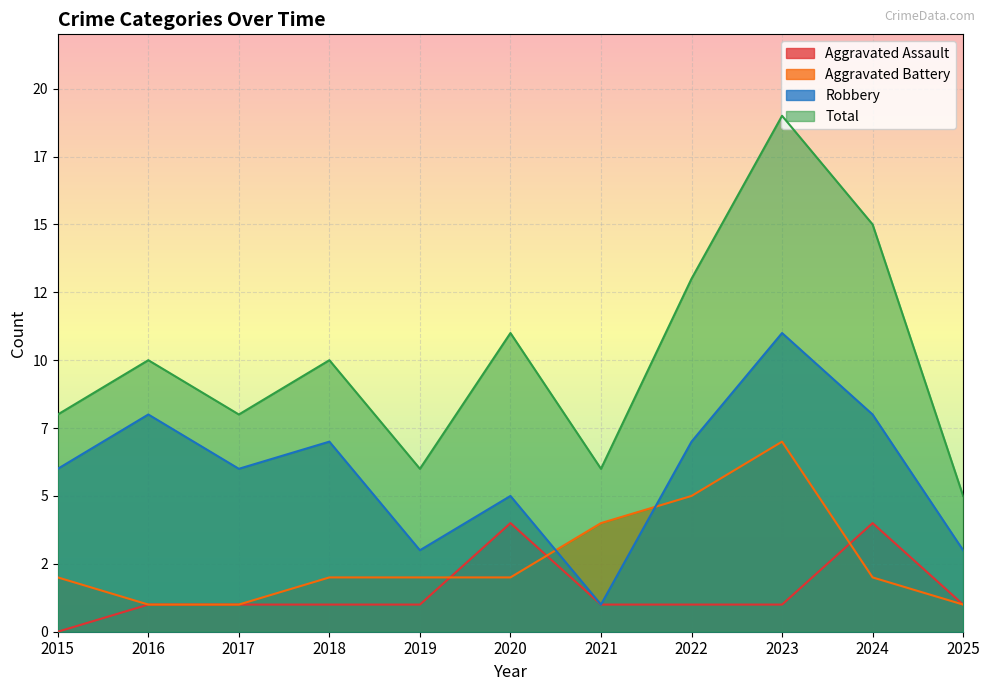

Rank the series at 2024 from lowest to highest value.

Aggravated Battery, Aggravated Assault, Robbery, Total